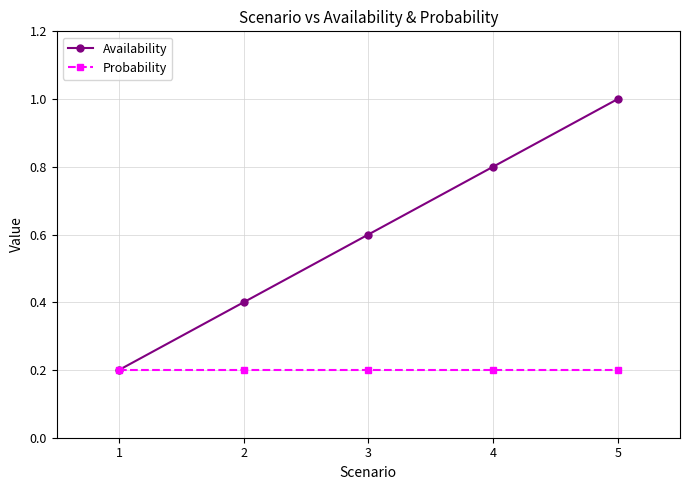

How many lines are shown in the chart?

2